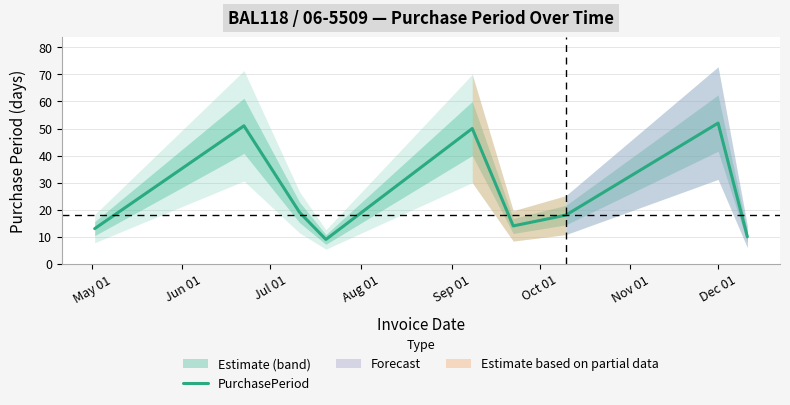

What is the lowest value of the PurchasePeriod series?

9